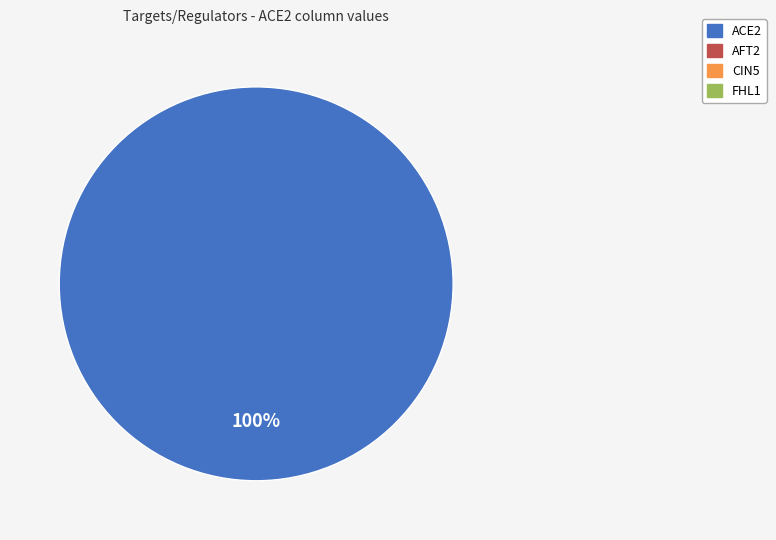

Does any single category account for the majority?

Yes